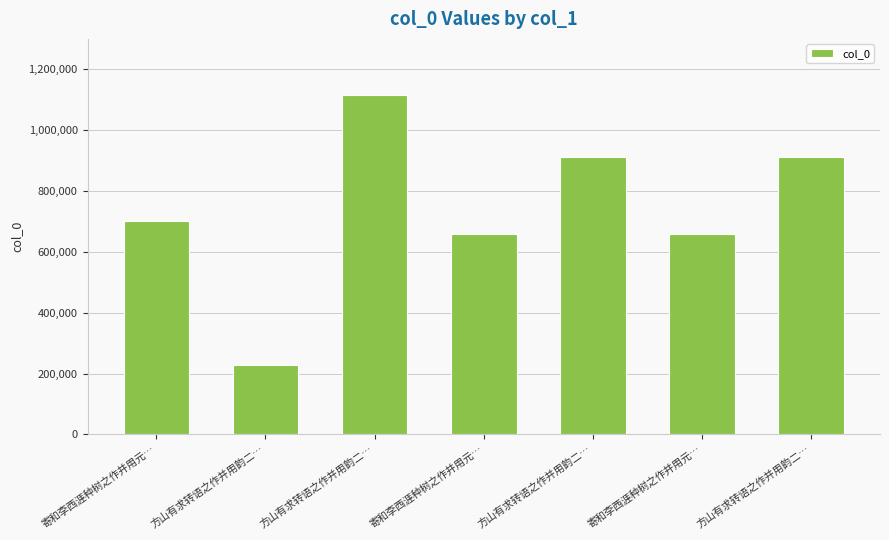

Rank the categories by value from lowest to highest.

方山有求转语之作并用韵二…, 寄和李西涯种树之作并用元…, 寄和李西涯种树之作并用元…, 寄和李西涯种树之作并用元…, 方山有求转语之作并用韵二…, 方山有求转语之作并用韵二…, 方山有求转语之作并用韵二…